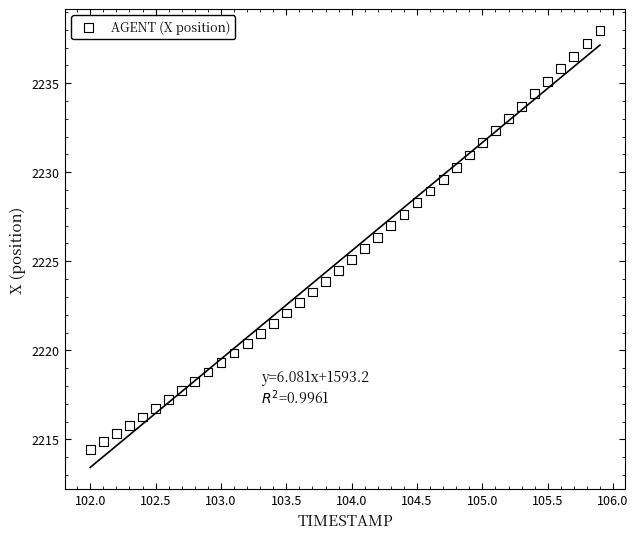

What is the range of Y values (max minus min)?

23.5